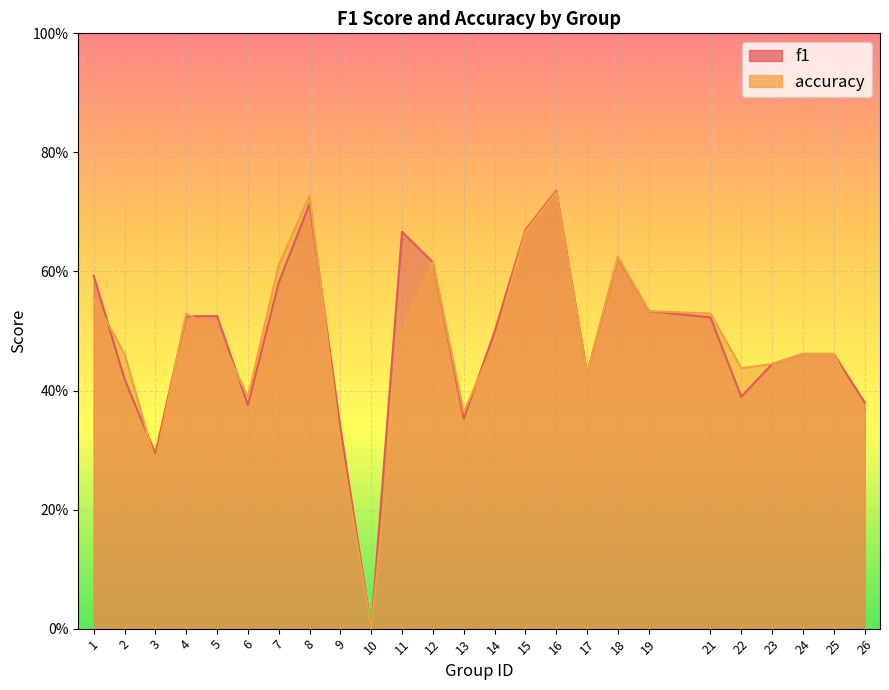

In f1, how many points are higher than both neighbors (excluding endpoints)?

5